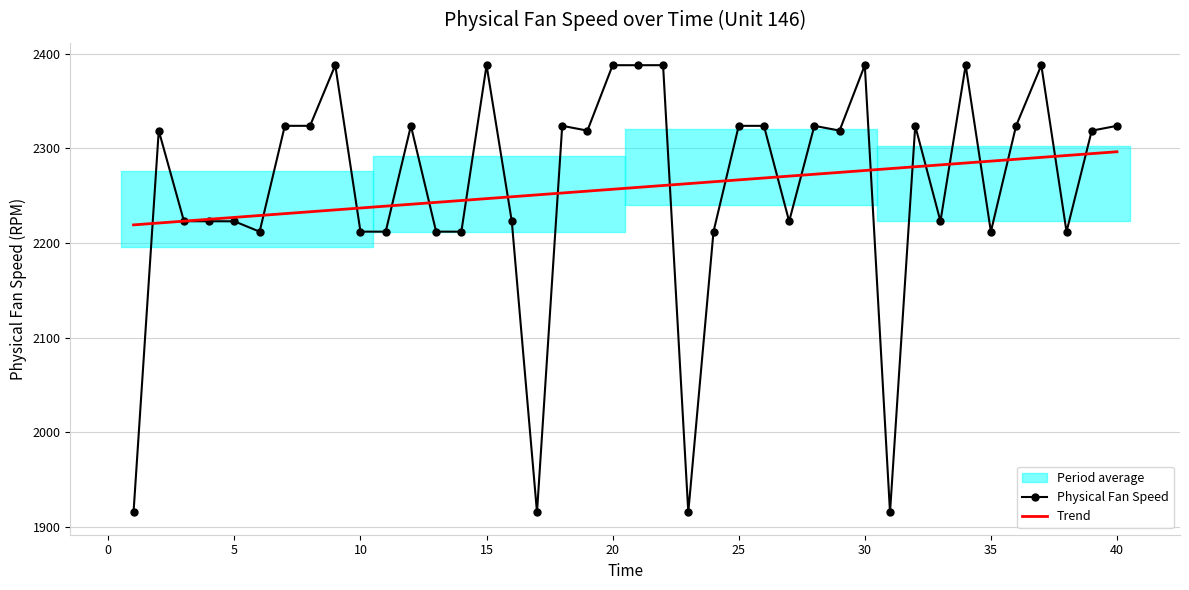

What is the minimum value for Trend?

2219.2